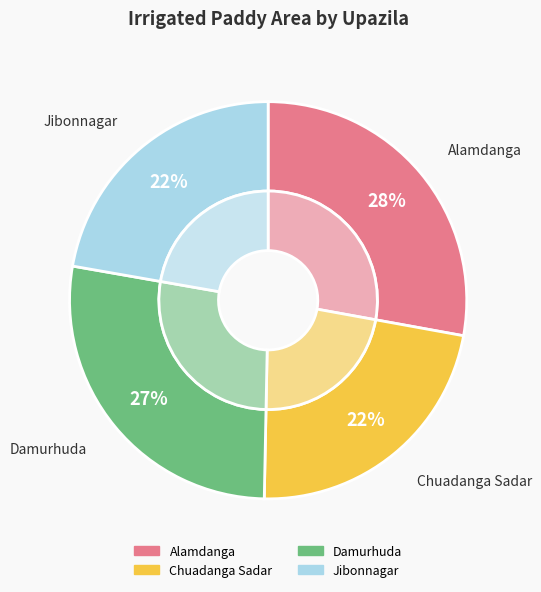

Is it true that Alamdanga is 13% of the pie?

False